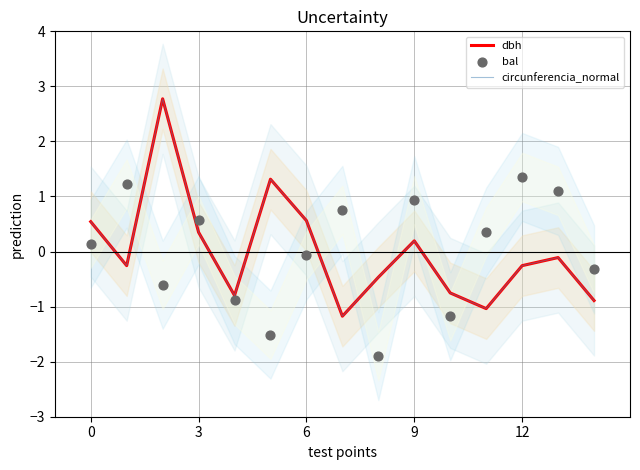

What is the total value across all series at 13?

0.9